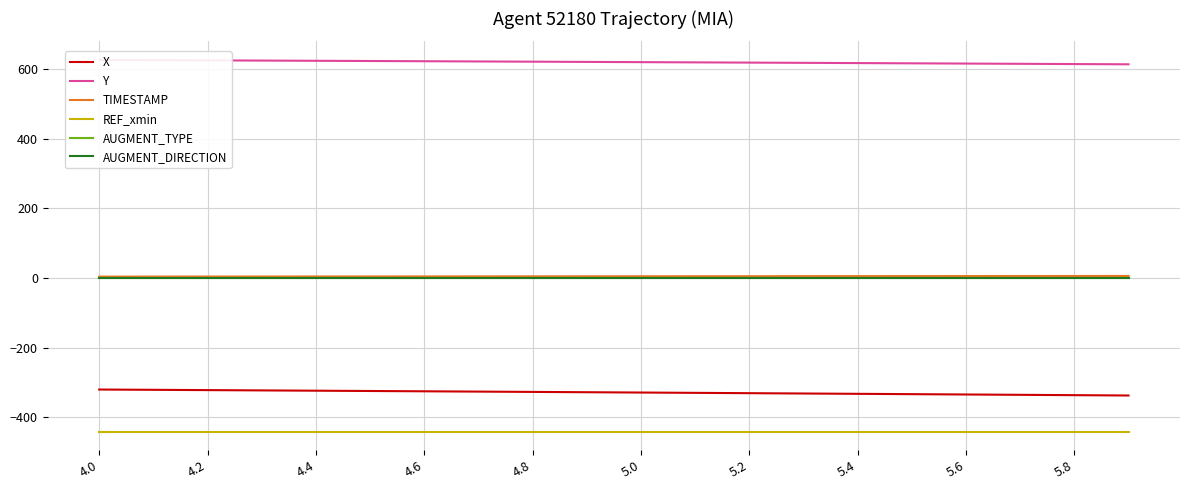

What is the average value of the Y series?

620.8